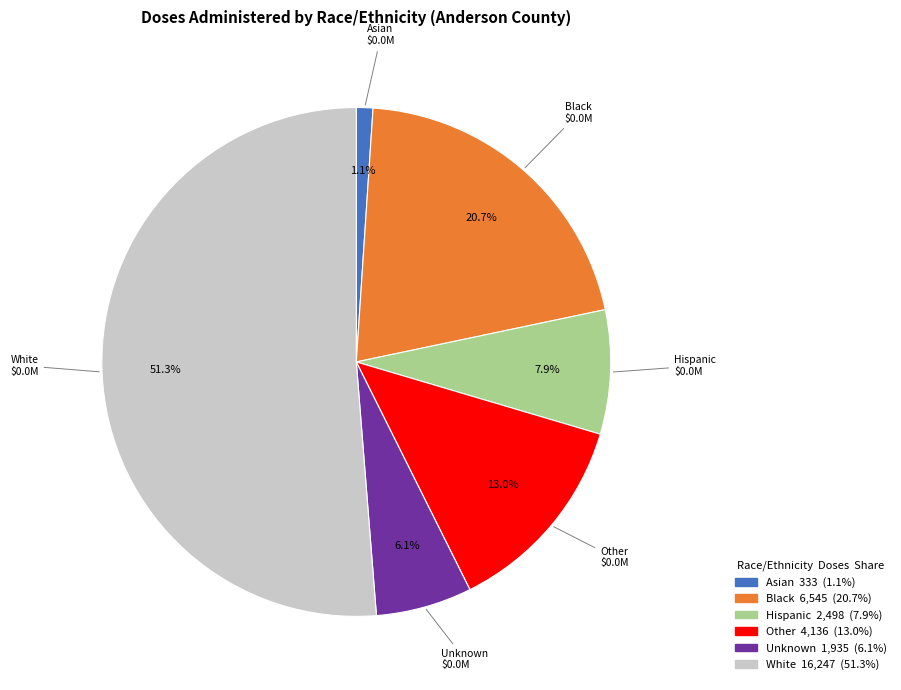

To the nearest percent, what percentage of the pie is White?

51%